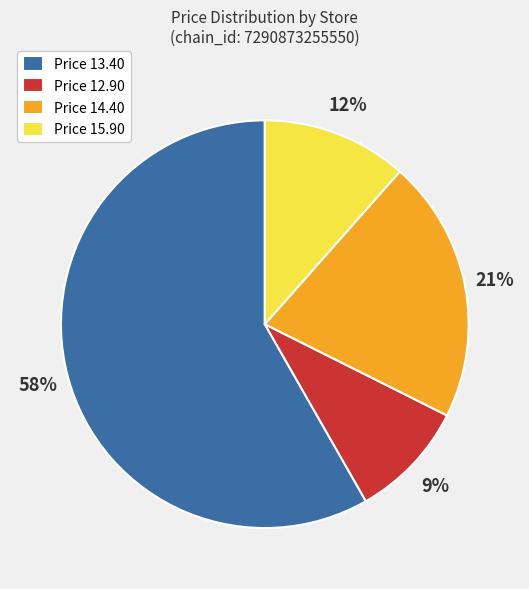

Rank the categories by value from lowest to highest.

Price 12.90, Price 15.90, Price 14.40, Price 13.40